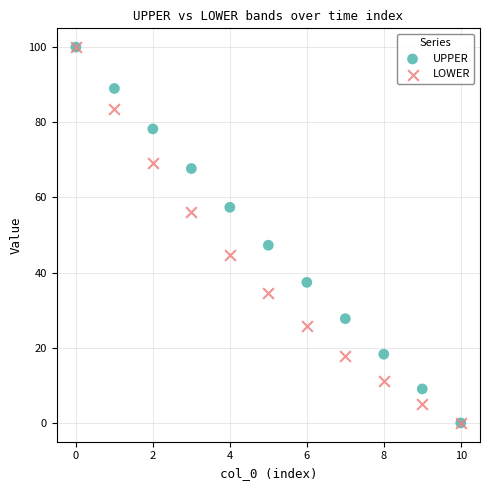

In the LOWER series, what Y value is closest to 49?

44.7